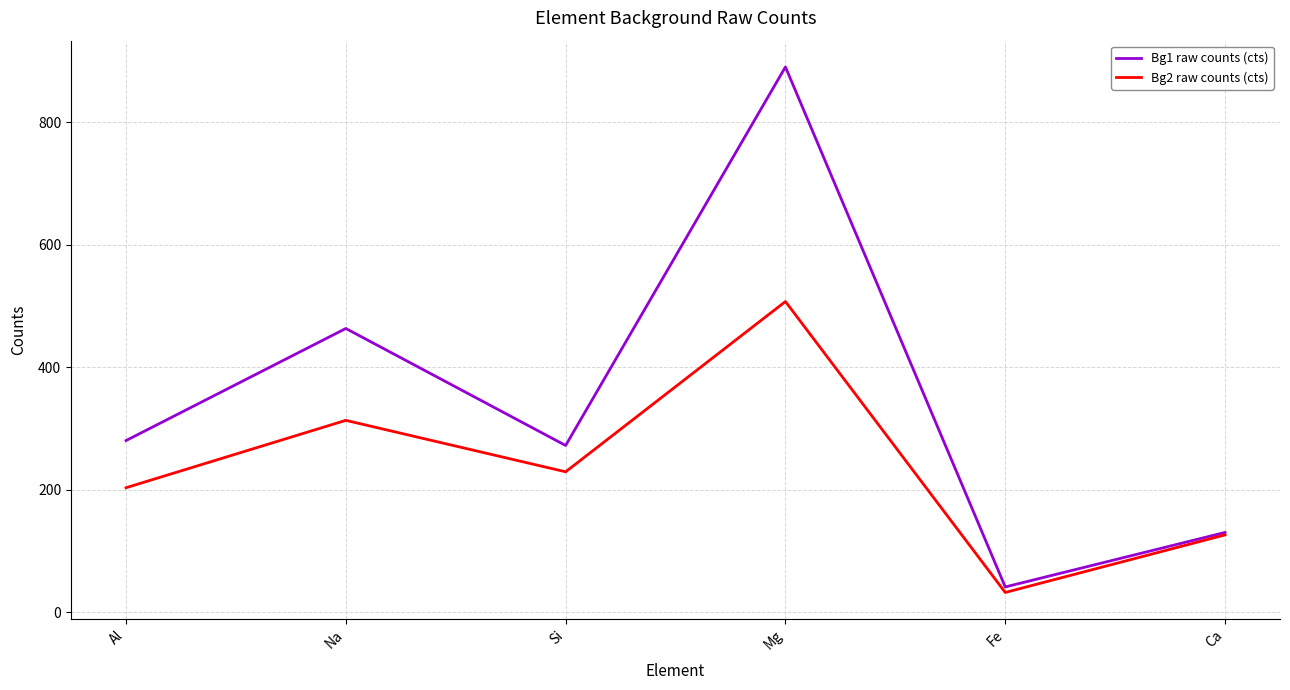

Which series has the largest range (max minus min)?

Bg1 raw counts (cts)